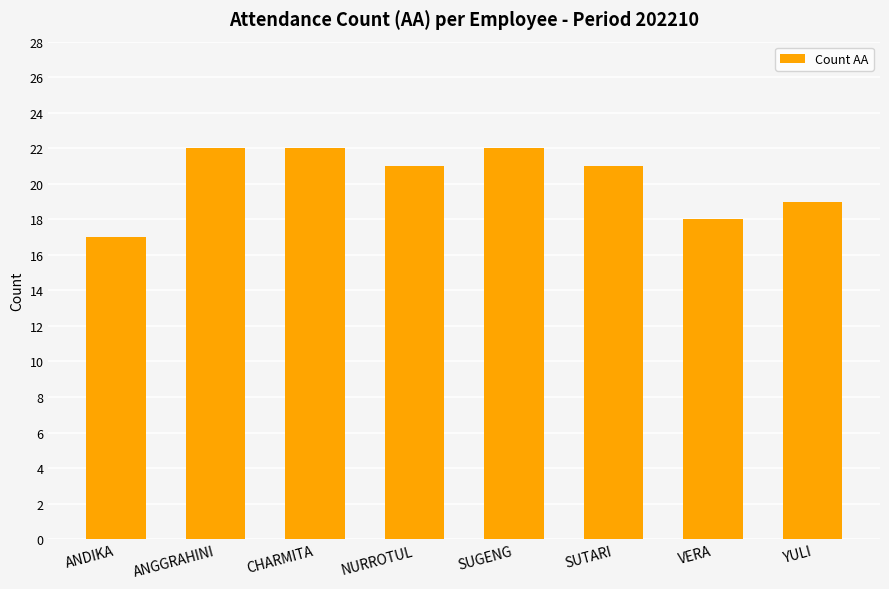

What is the minimum value shown in the chart?

17